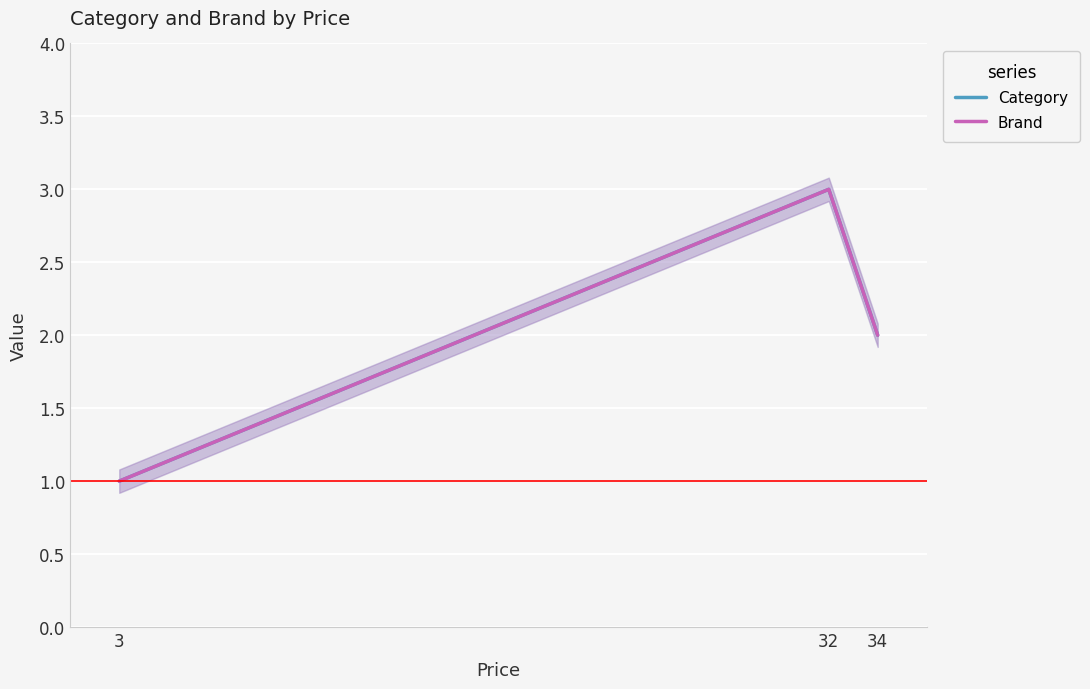

The Category series shows 2 at 34. True or false?

True